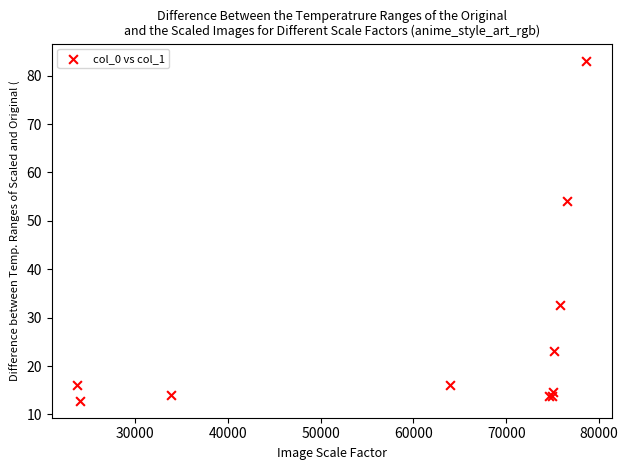

What Y value in the scatter plot is closest to 47?

54.0